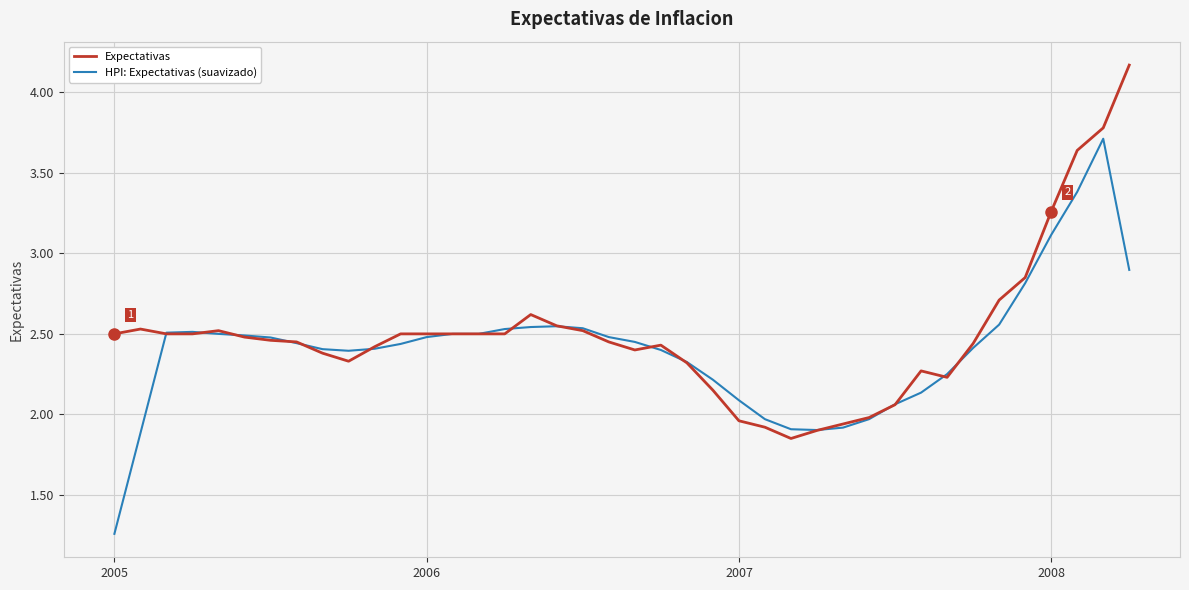

Rank the series by their maximum value, from highest to lowest.

Expectativas, HPI: Expectativas (suavizado)